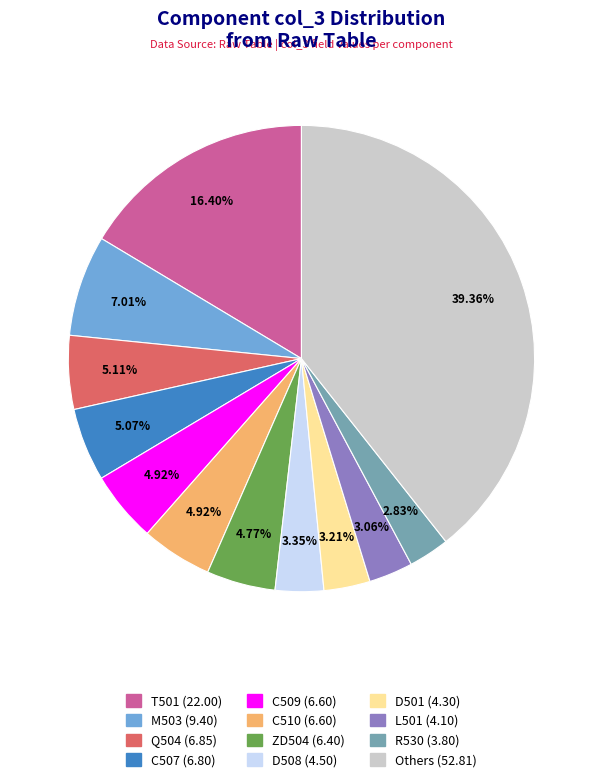

How many segments does this pie chart have?

12